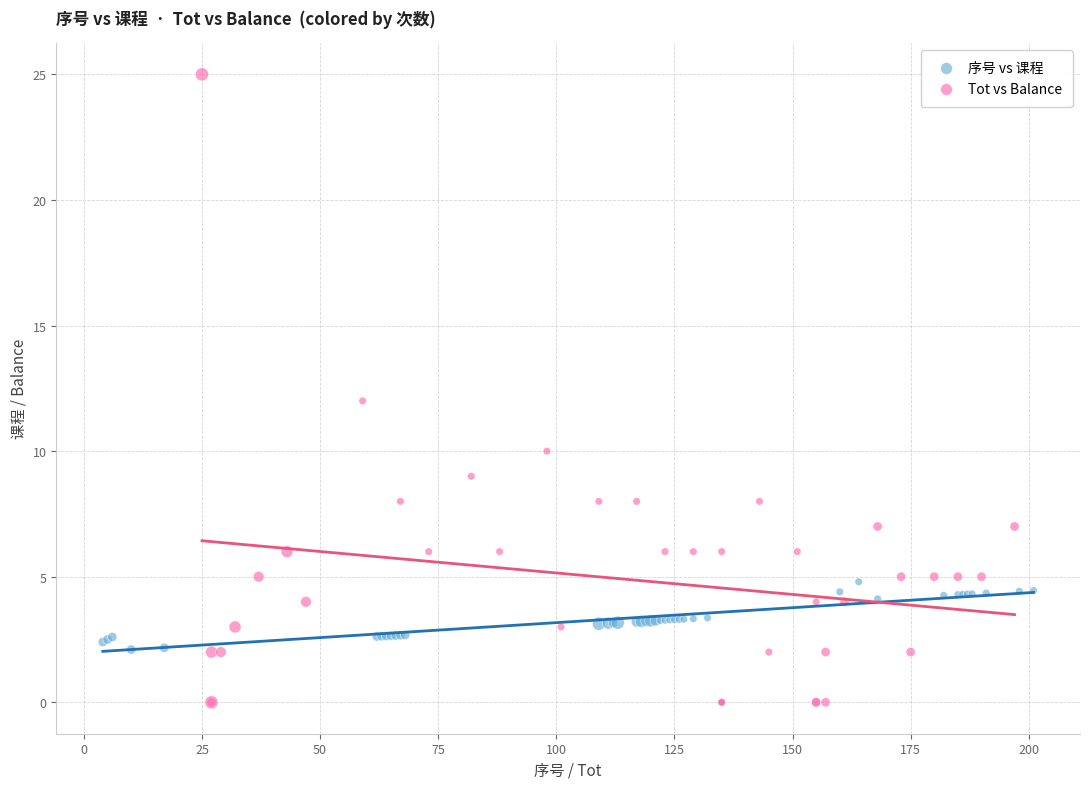

Which series reaches the maximum Y coordinate?

Tot vs Balance